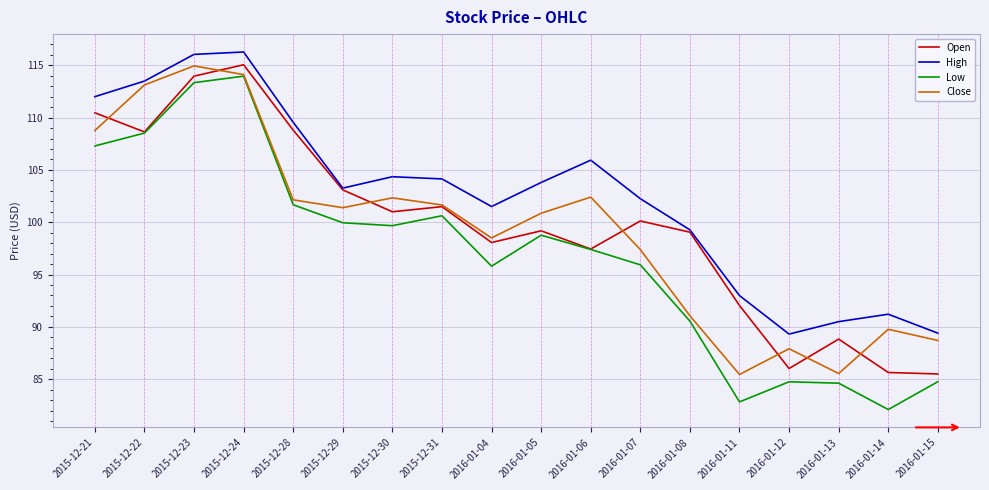

Which series has the largest total across all categories?

High